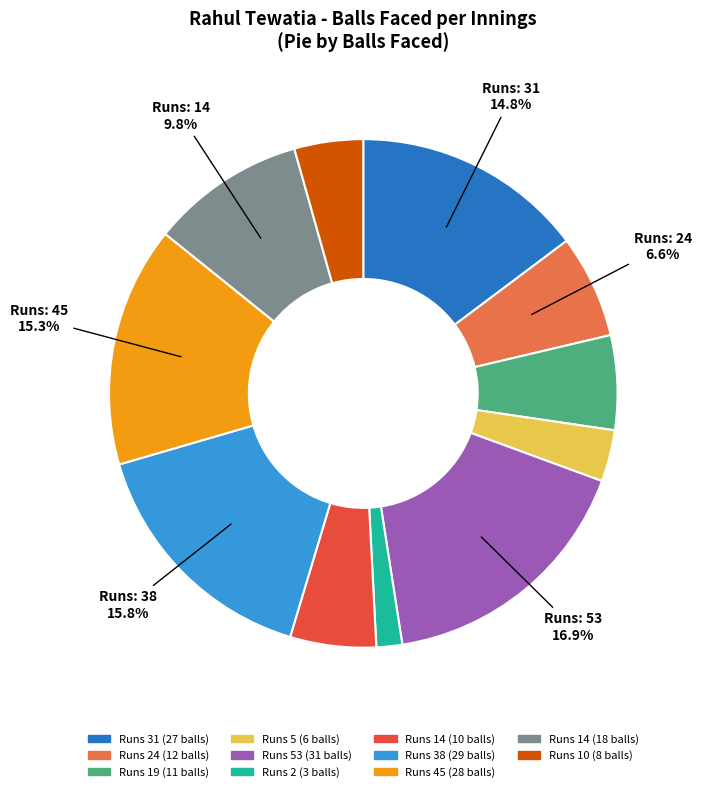

Does any single category account for the majority?

No